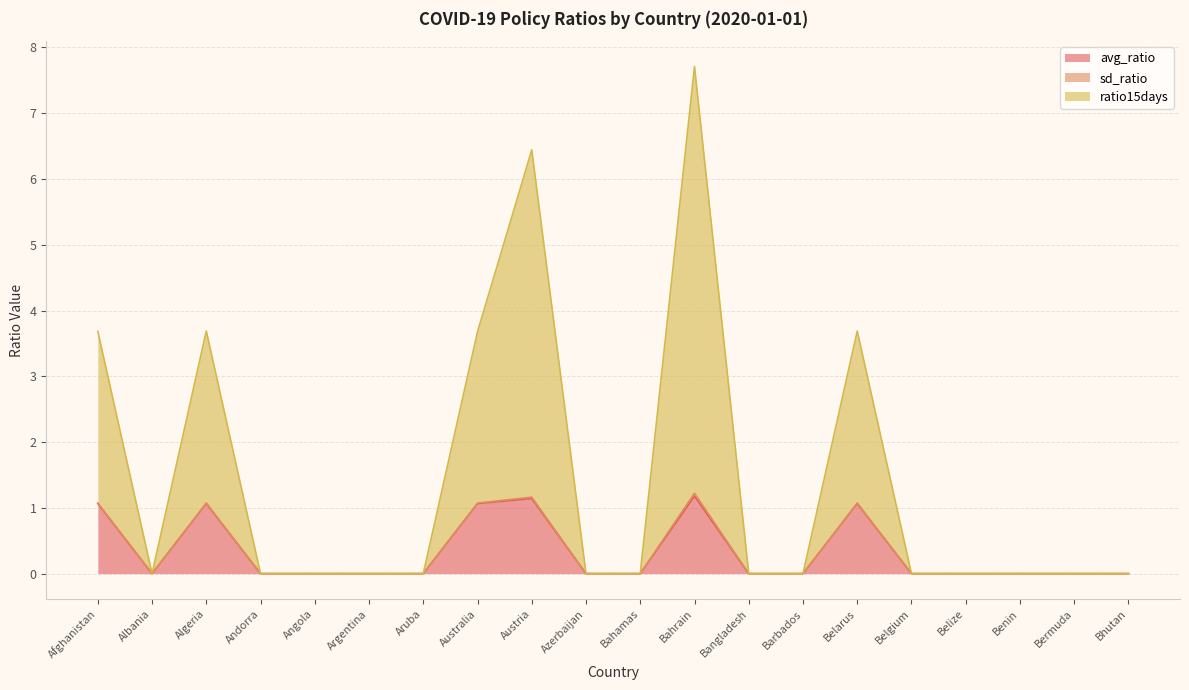

True or false: avg_ratio has a value of 1.1 at Algeria.

True